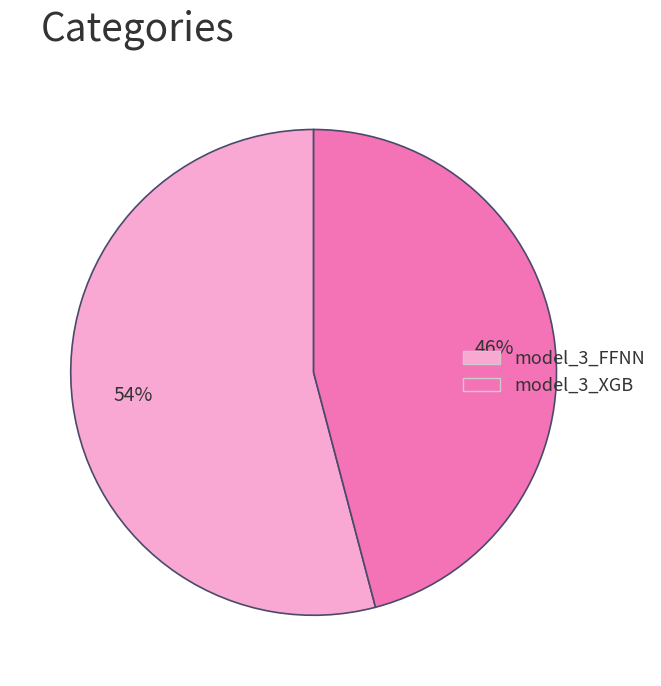

Do model_3_XGB and model_3_FFNN together represent more than half of the pie?

Yes